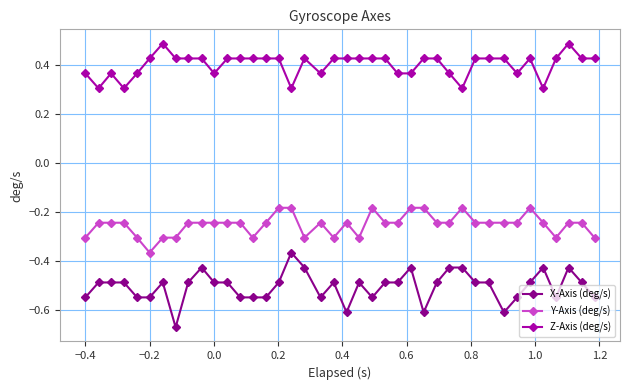

What are all the series names shown in the legend?

X-Axis (deg/s), Y-Axis (deg/s), Z-Axis (deg/s)